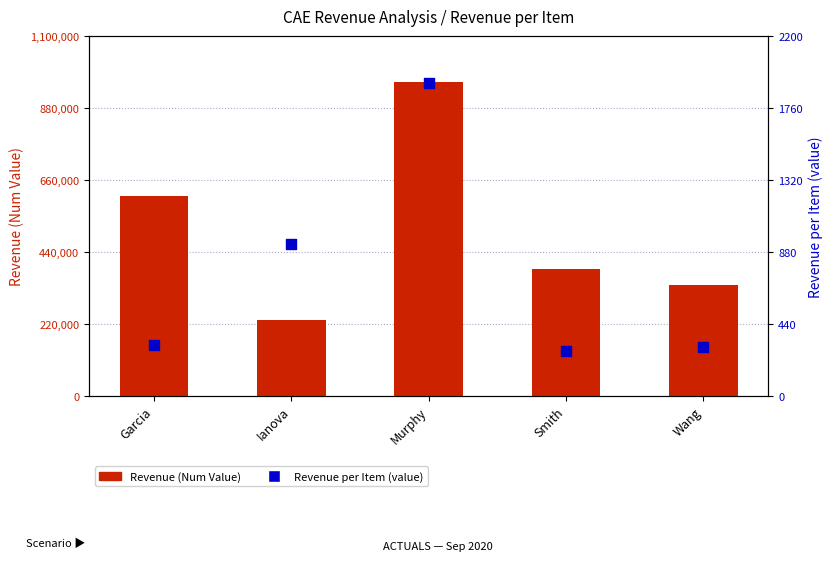

Which series has the largest total across all categories?

Revenue (Num Value)